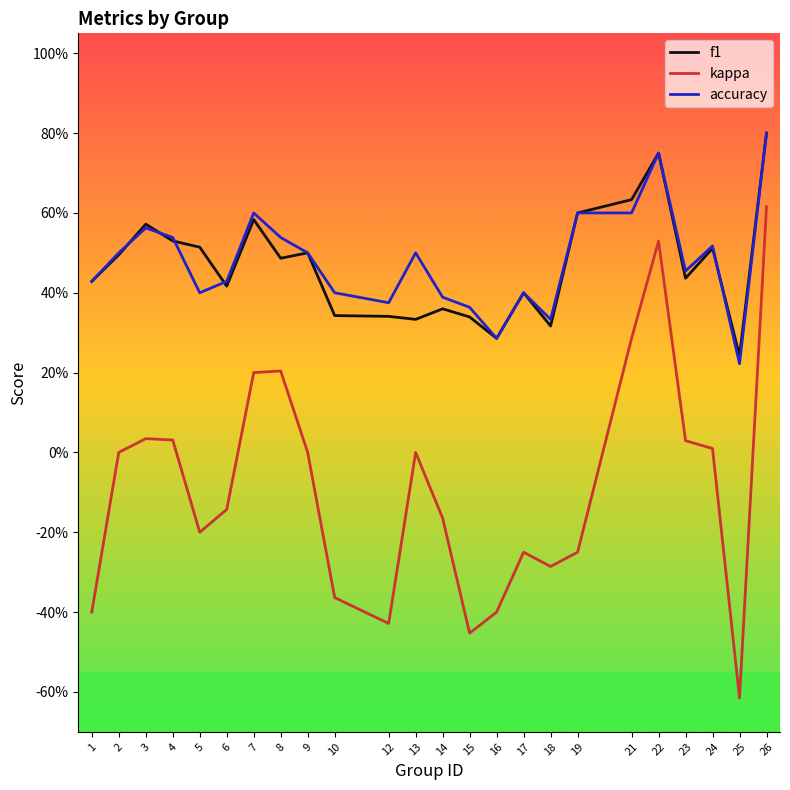

Does the chart display data point markers on the line(s)?

No